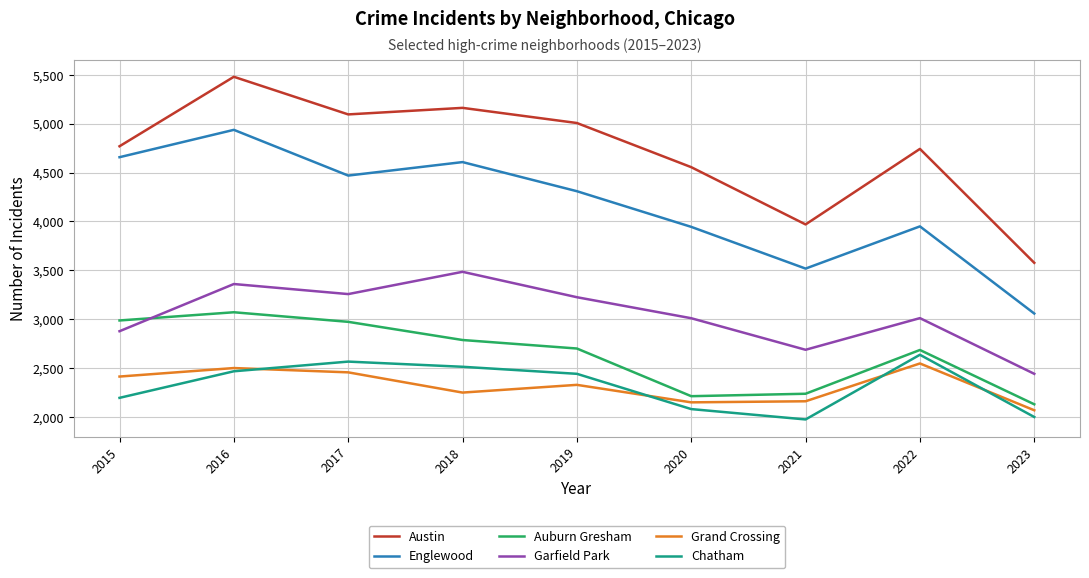

Which series has the widest spread of values?

Austin